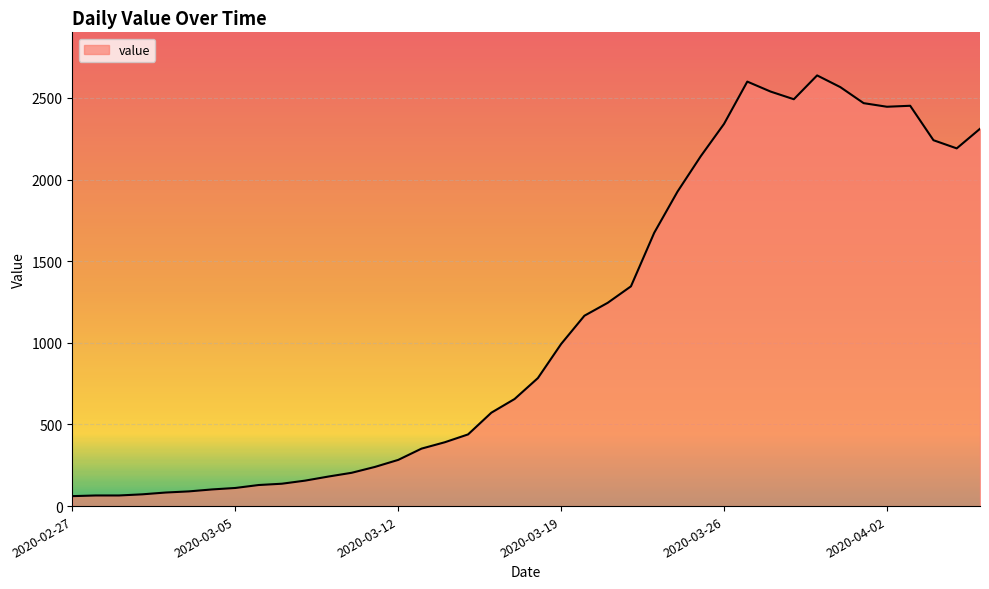

What is the greatest value displayed?

2638